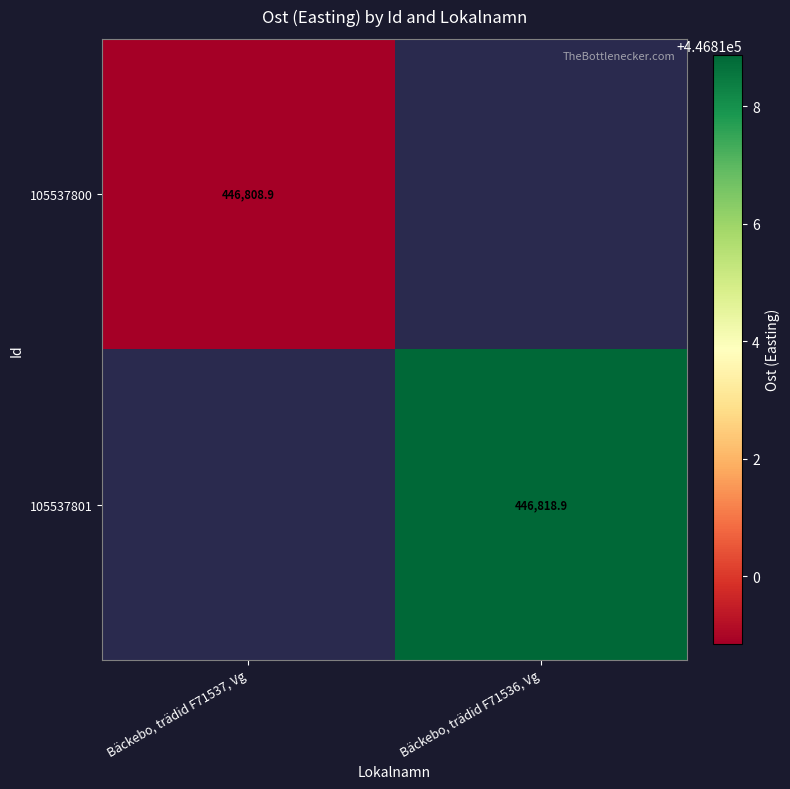

At which category does the chart reach its minimum across all series?

Bäckebo, trädid F71537, Vg